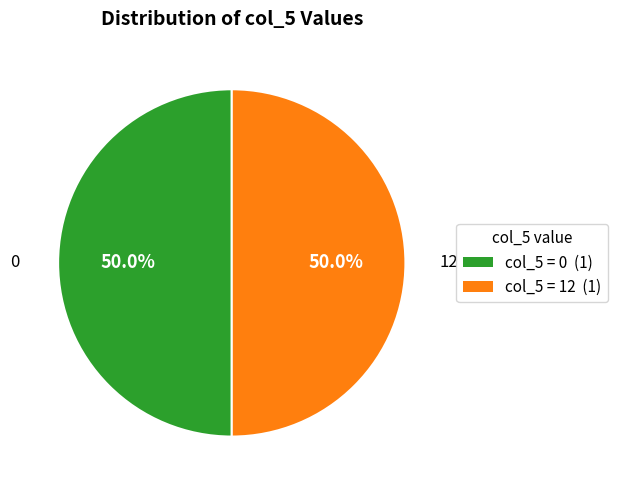

Do col_5 = 12 (1) and col_5 = 0 (1) together represent more than half of the pie?

Yes